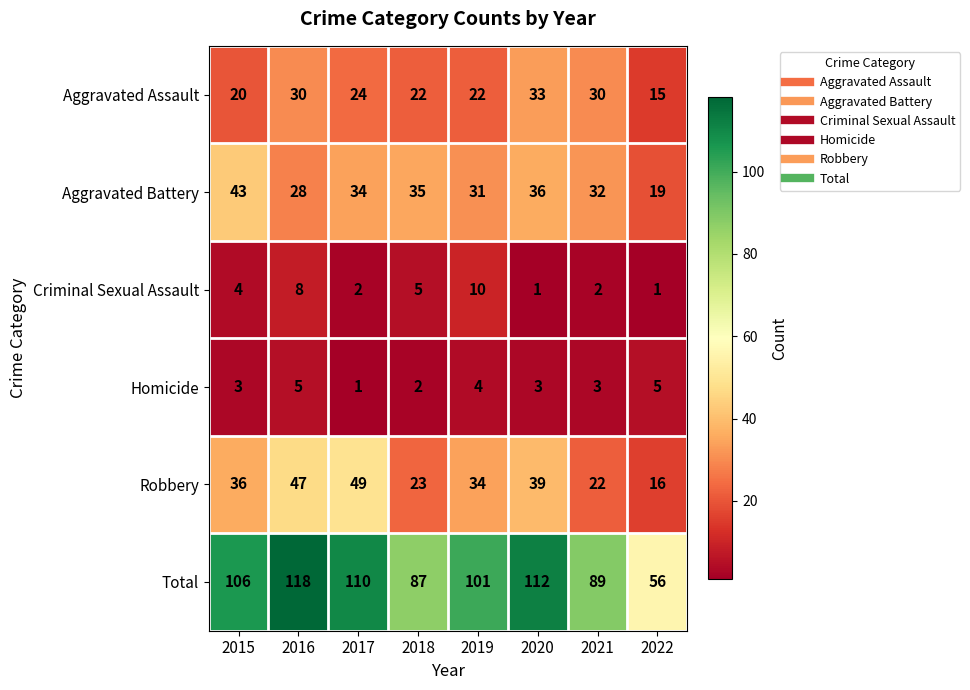

At 2020, list the series in order from largest to smallest.

Total, Robbery, Aggravated Battery, Aggravated Assault, Homicide, Criminal Sexual Assault